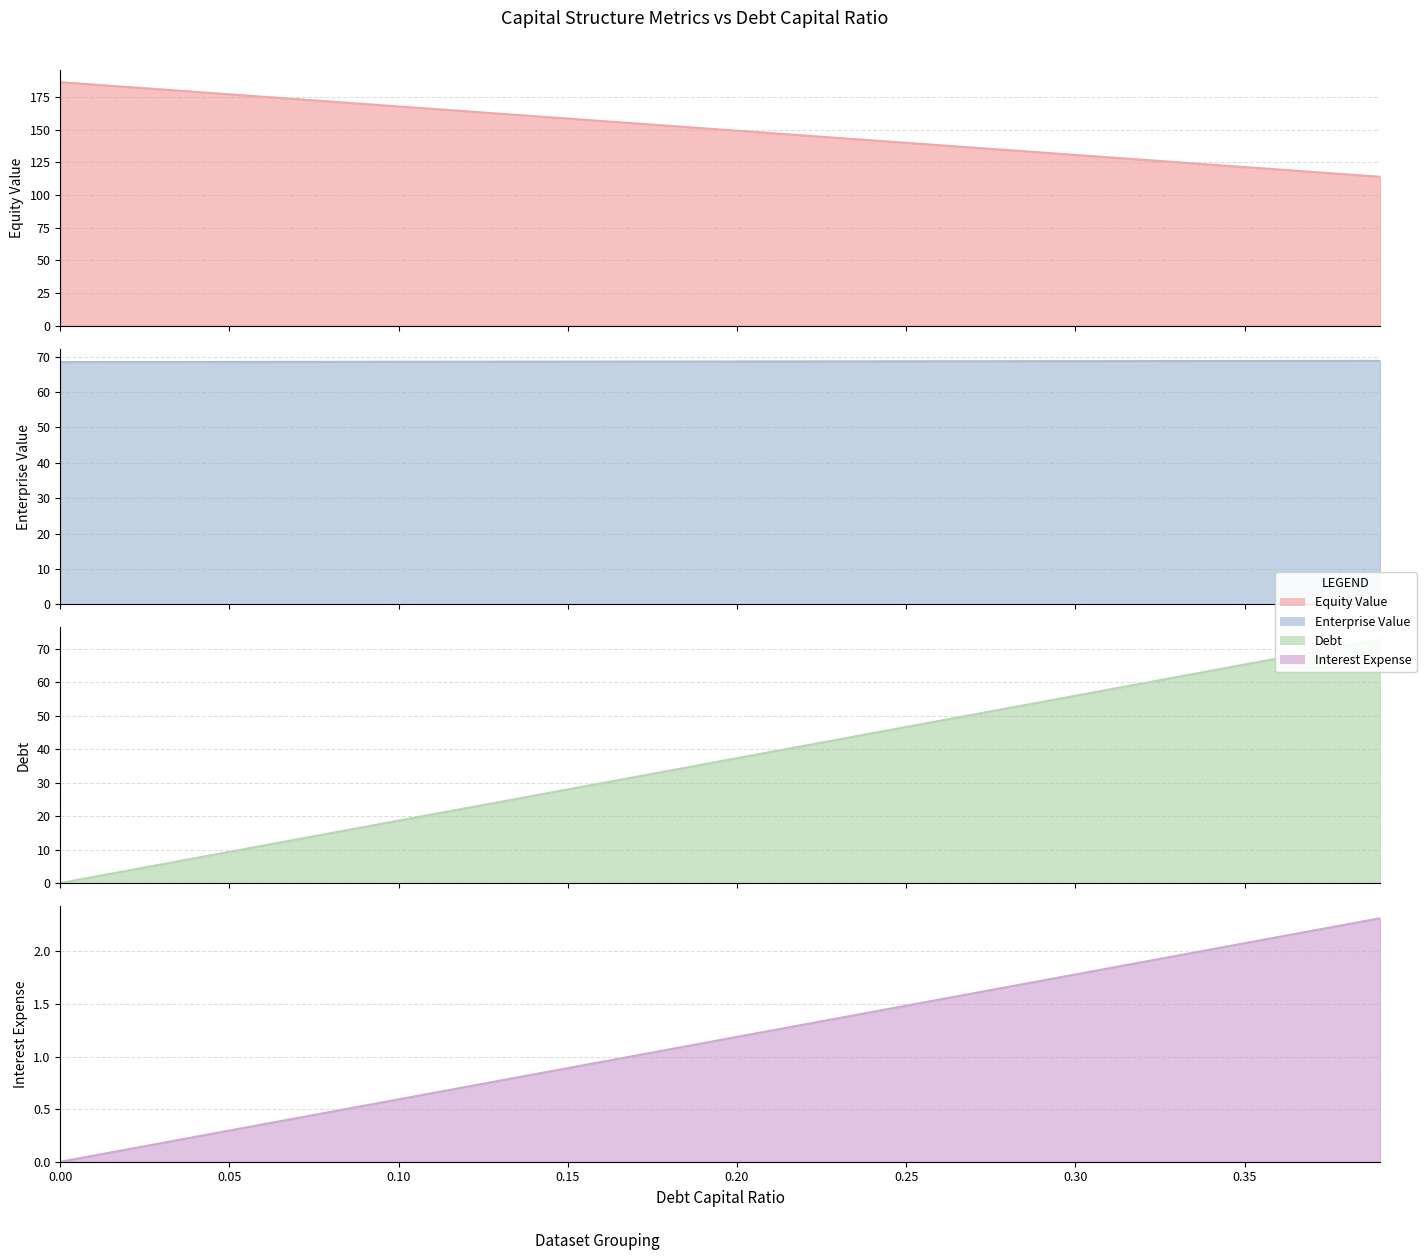

What is the value of the enterprise_value point at the 30th from the left?

68.7